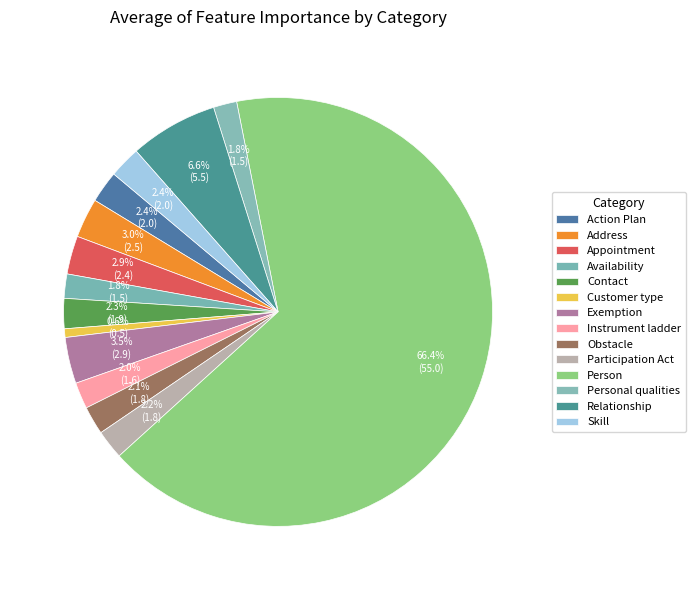

Does any single category account for the majority?

Yes